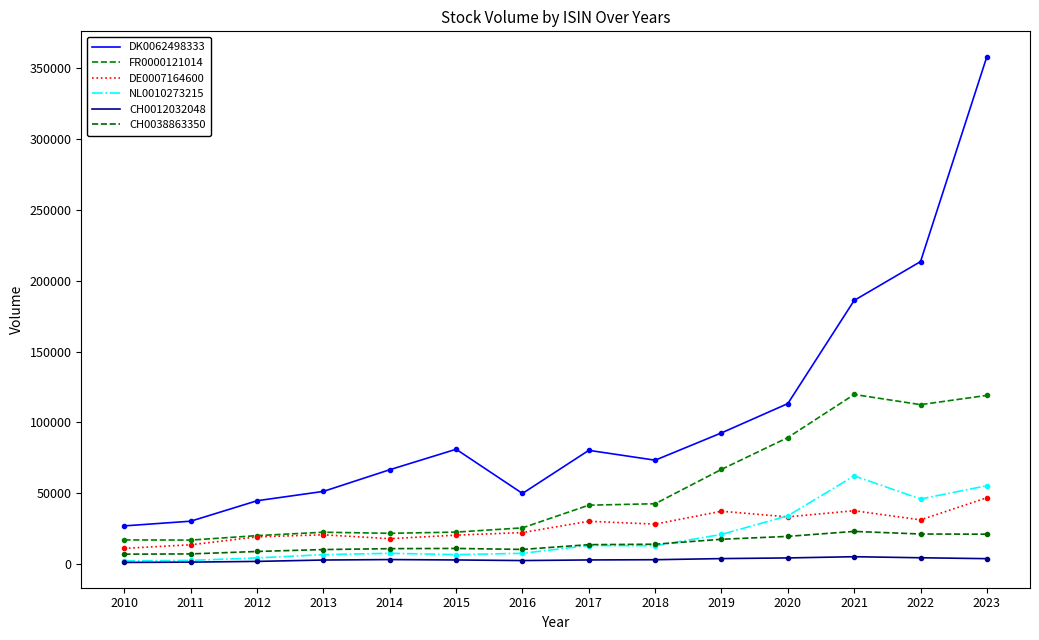

How many lines are shown in the chart?

6